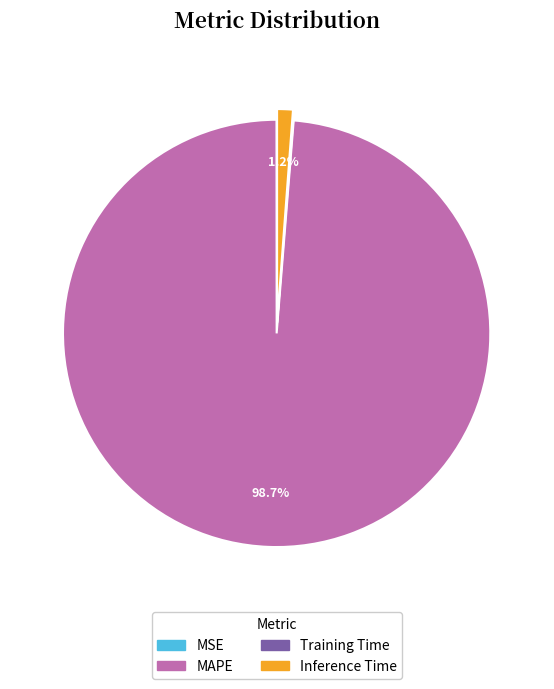

The Inference Time slice represents 13% of the pie. True or false?

False